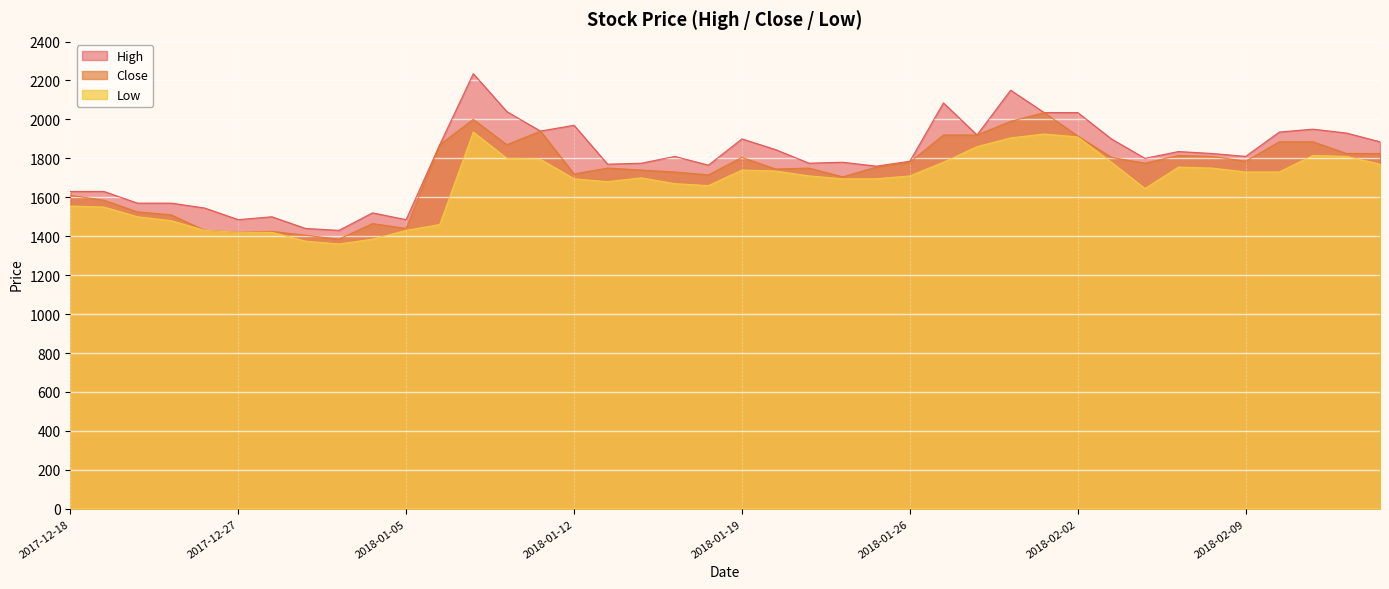

At how many categories does at least one series exceed 2231?

1